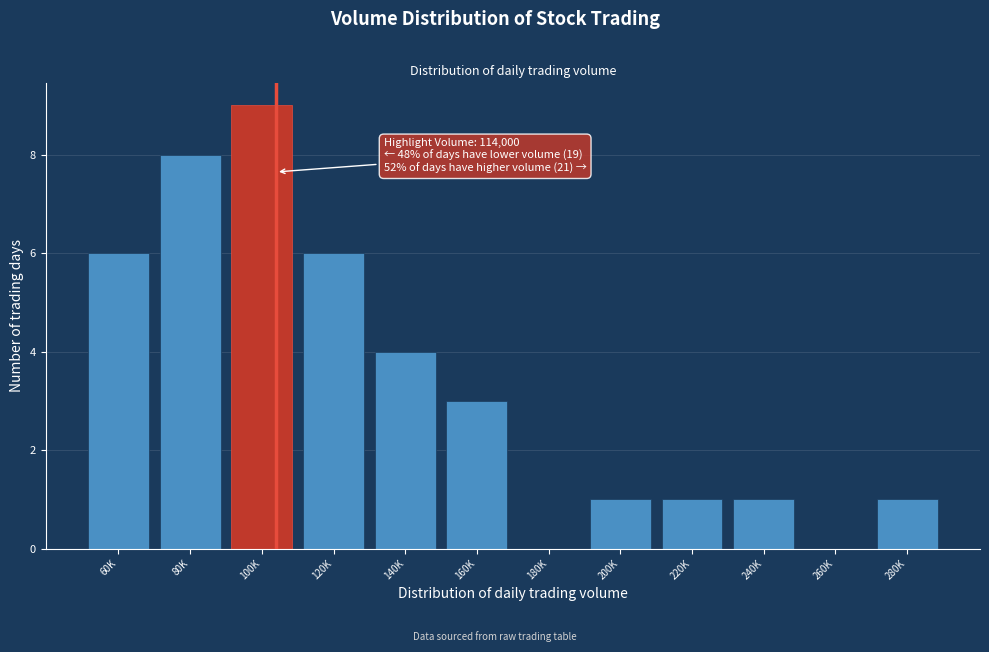

Reading left to right, list all the values displayed in this chart.

60K=6	80K=8	100K=9	120K=6	140K=4	160K=3	180K=0	200K=1	220K=1	240K=1	260K=0	280K=1